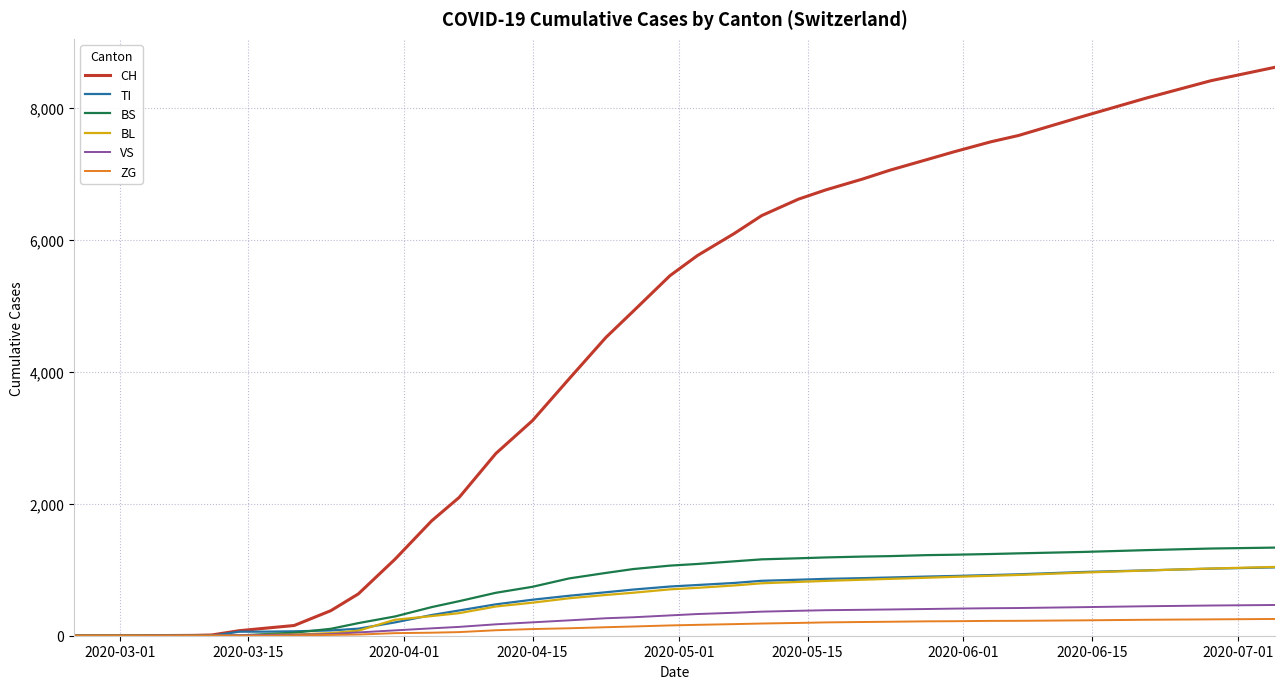

Which series has the widest spread of values?

CH